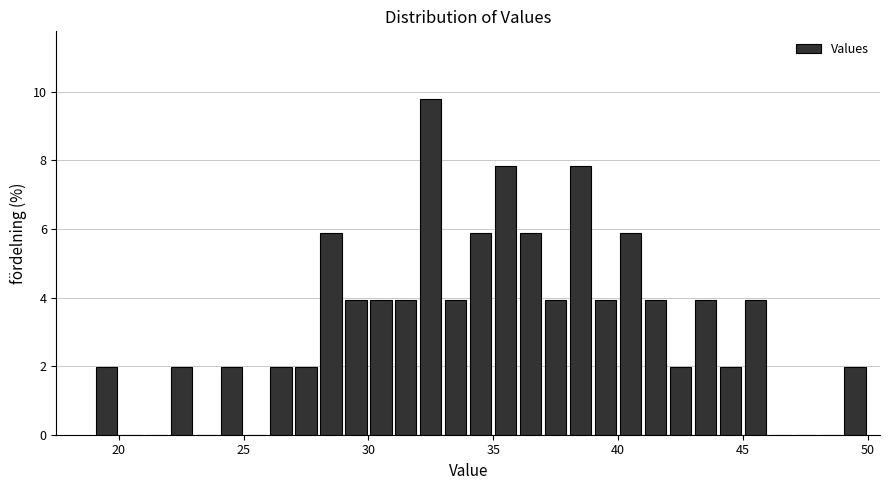

Around what value on the x-axis is the tallest bar? Give the approximate position of its centre, as read against the axis.

32.5